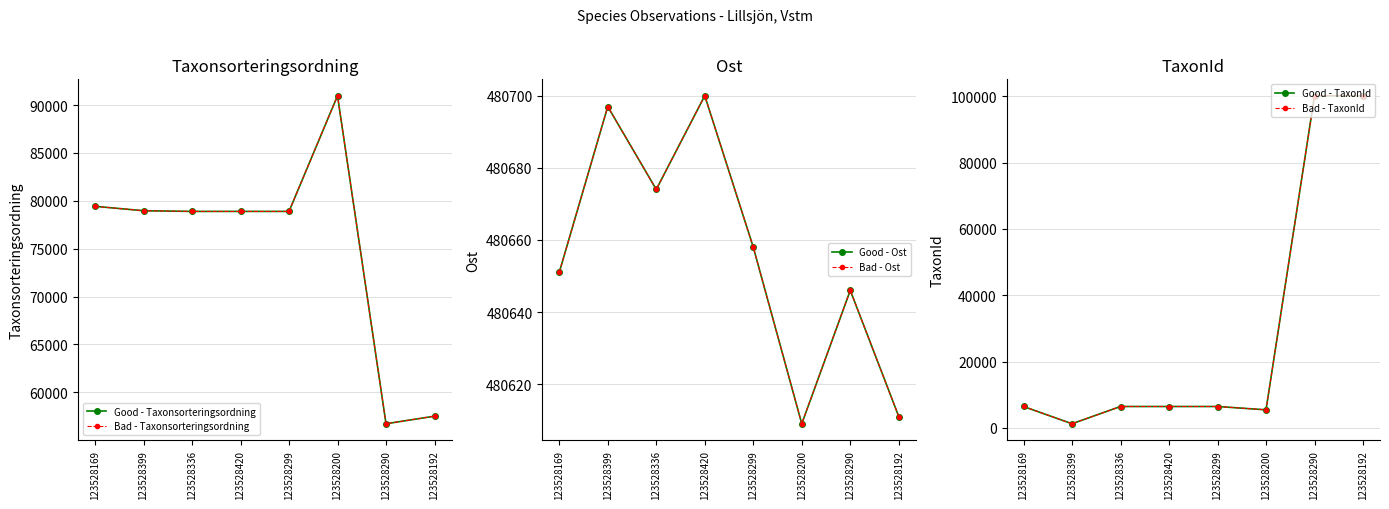

What is the average value of the Good - Ost series?

480656